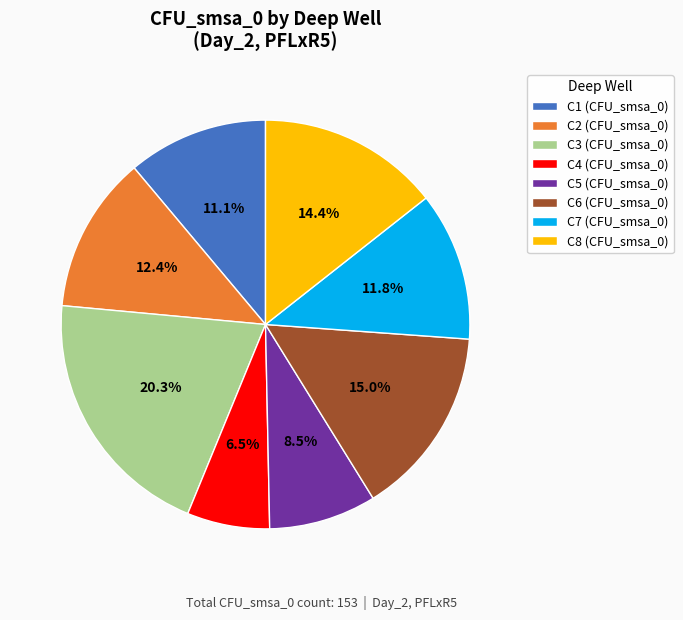

What is the smallest slice in the pie chart?

C4